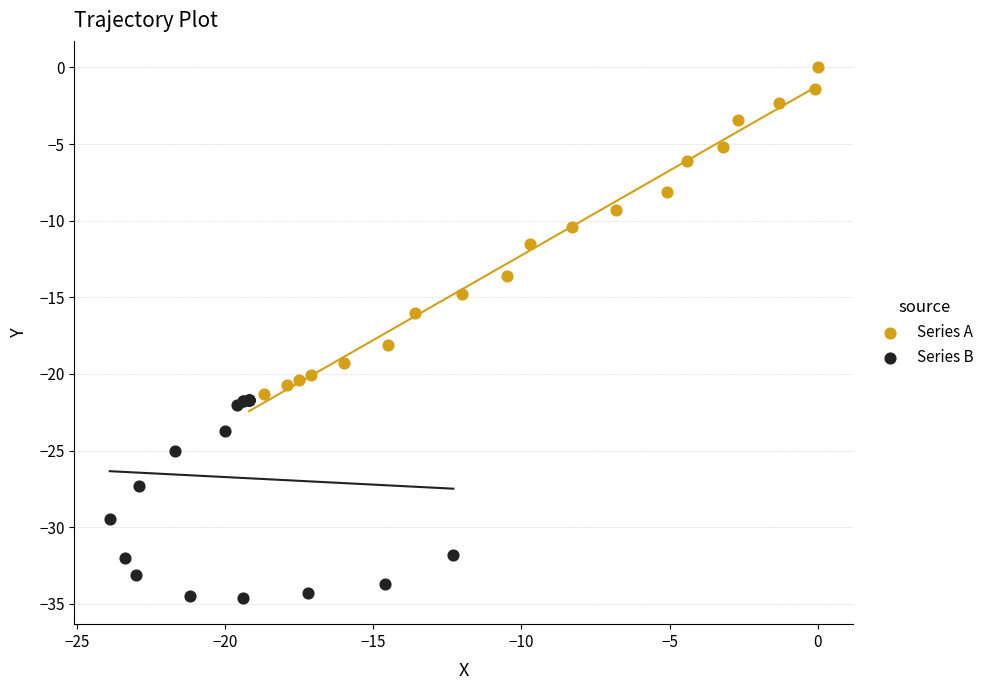

Which series has the widest spread of Y values?

Series A